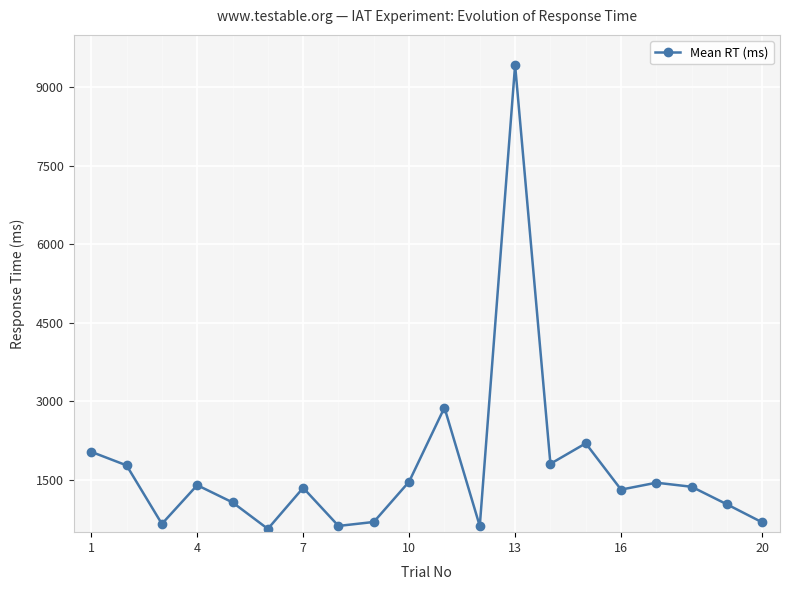

What is the value of the 11th point from the left?

2880